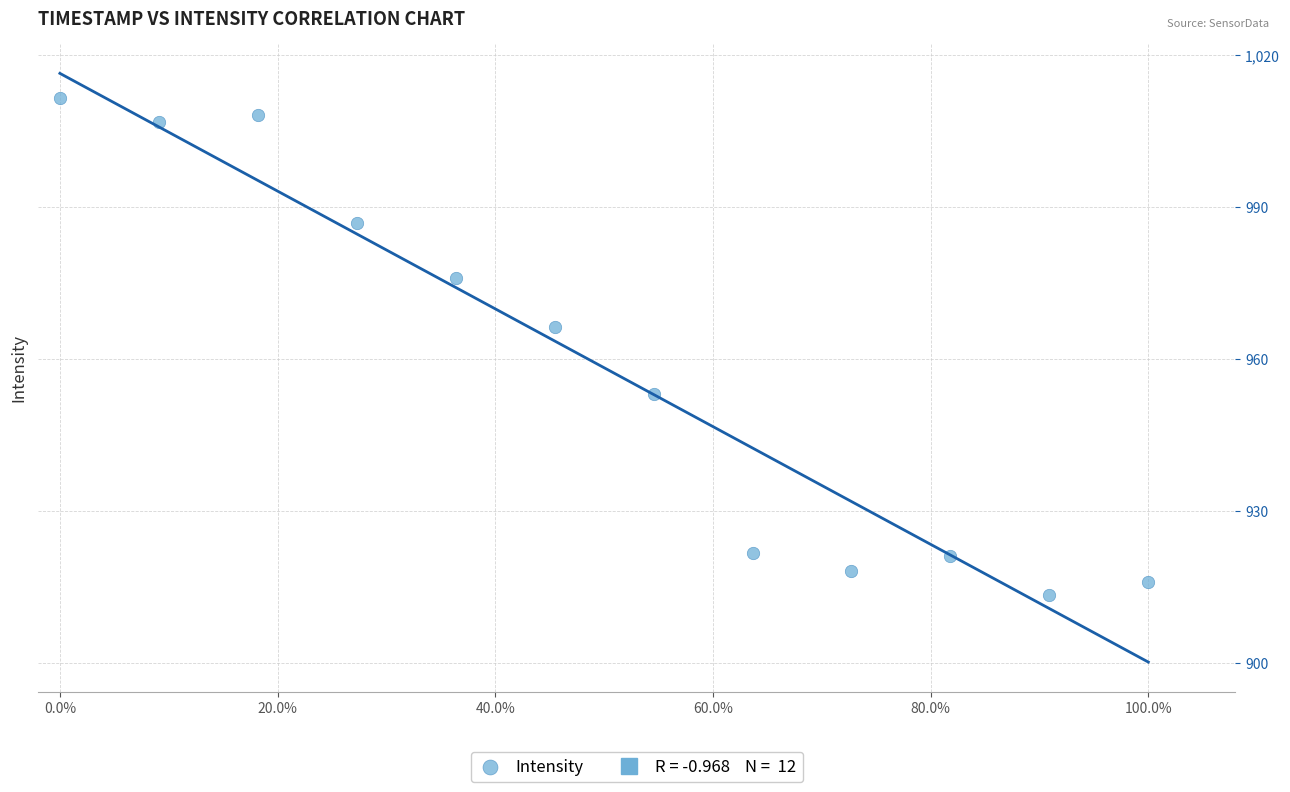

What is the range of Y values (max minus min)?

98.2